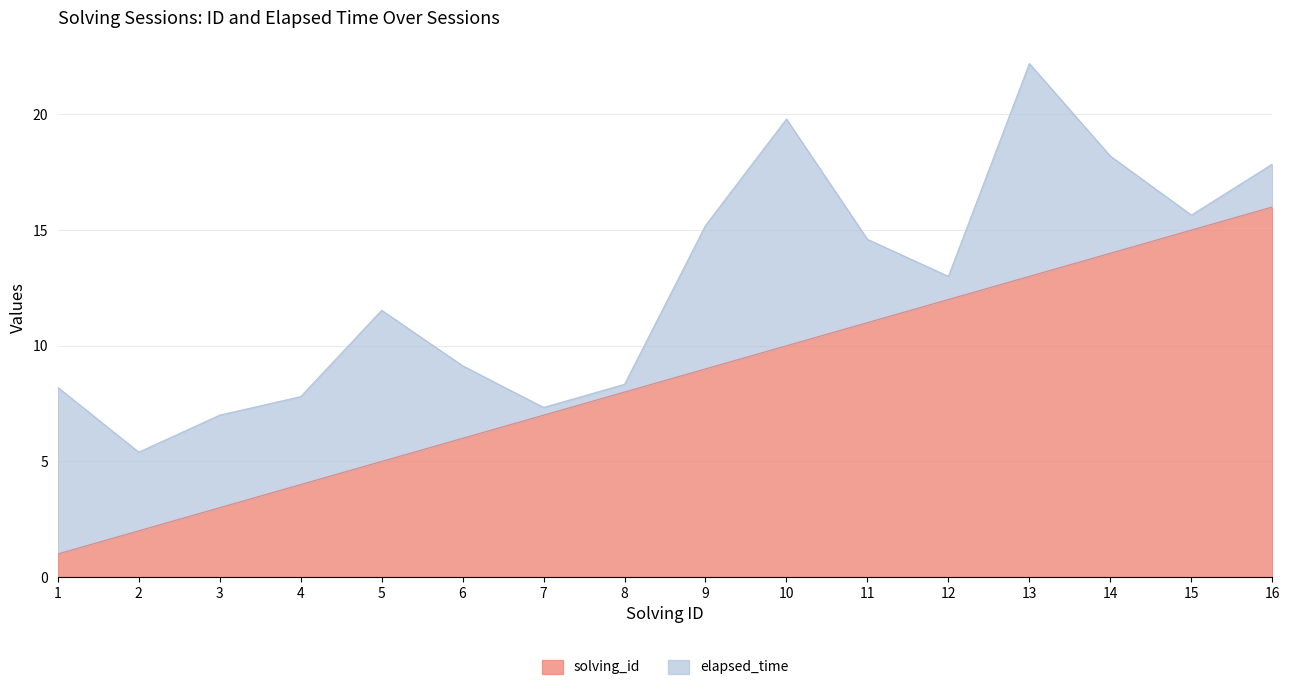

What is the change in value from 9 to 16?

+7